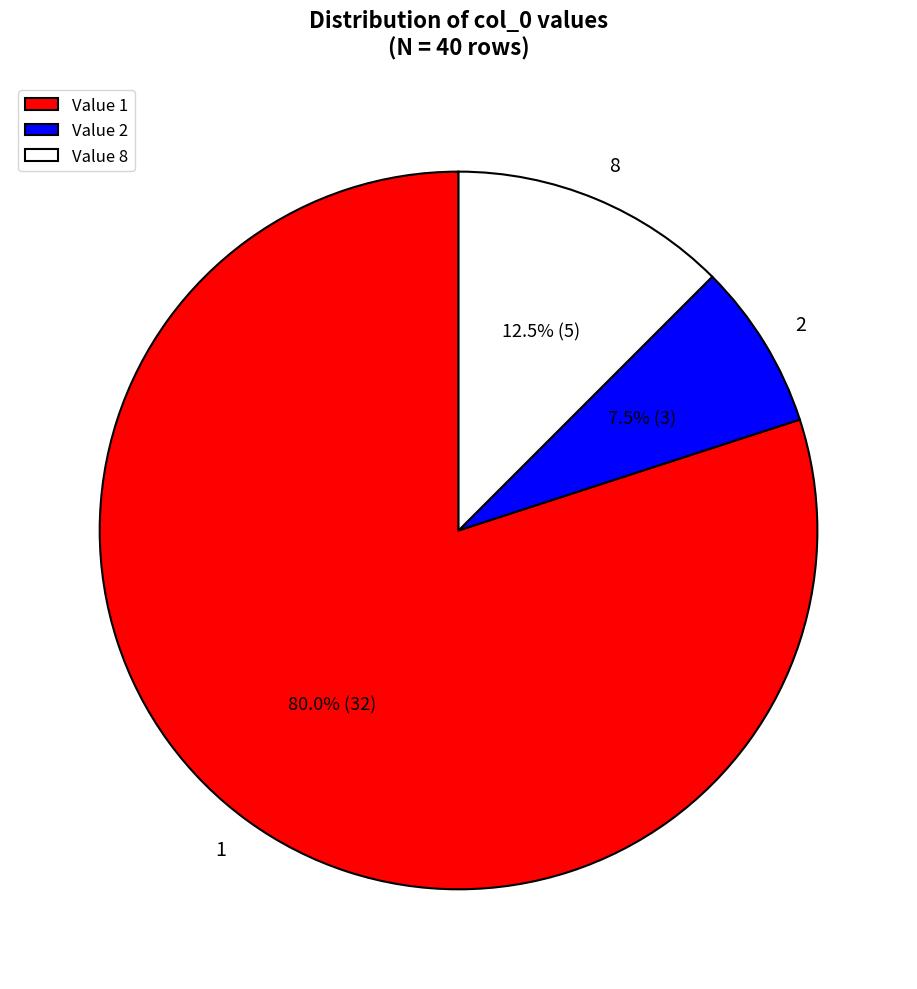

Count the number of slices in the pie.

3